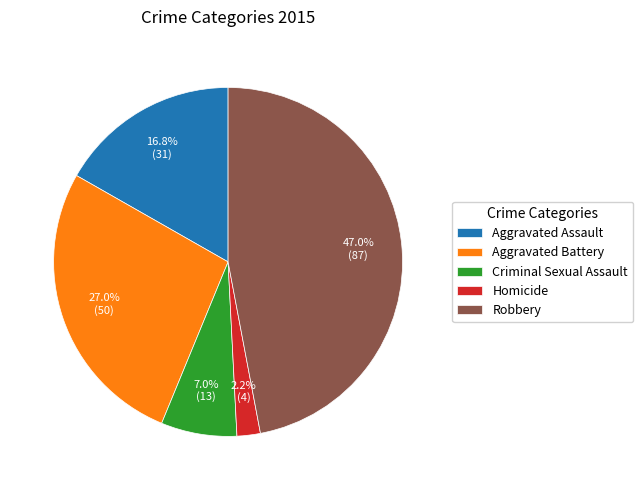

To the nearest percent, what is the combined percentage of Robbery and Aggravated Battery?

74%